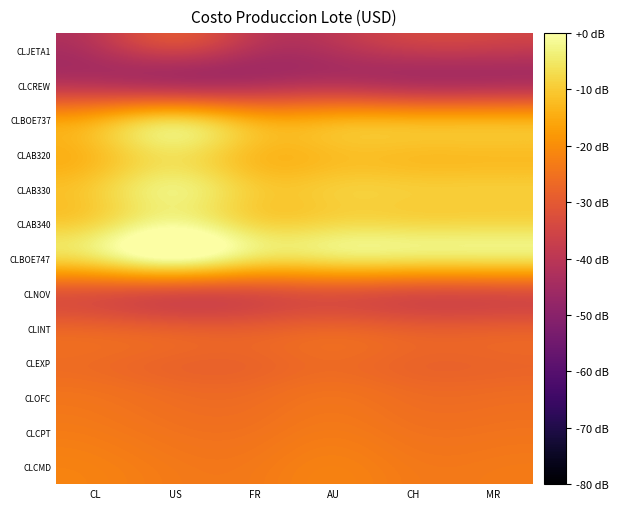

Which series has the largest total across all categories?

CLBOE747